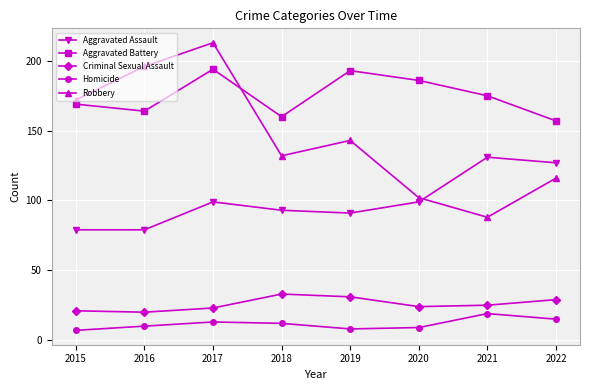

Does the chart display data point markers on the line(s)?

Yes